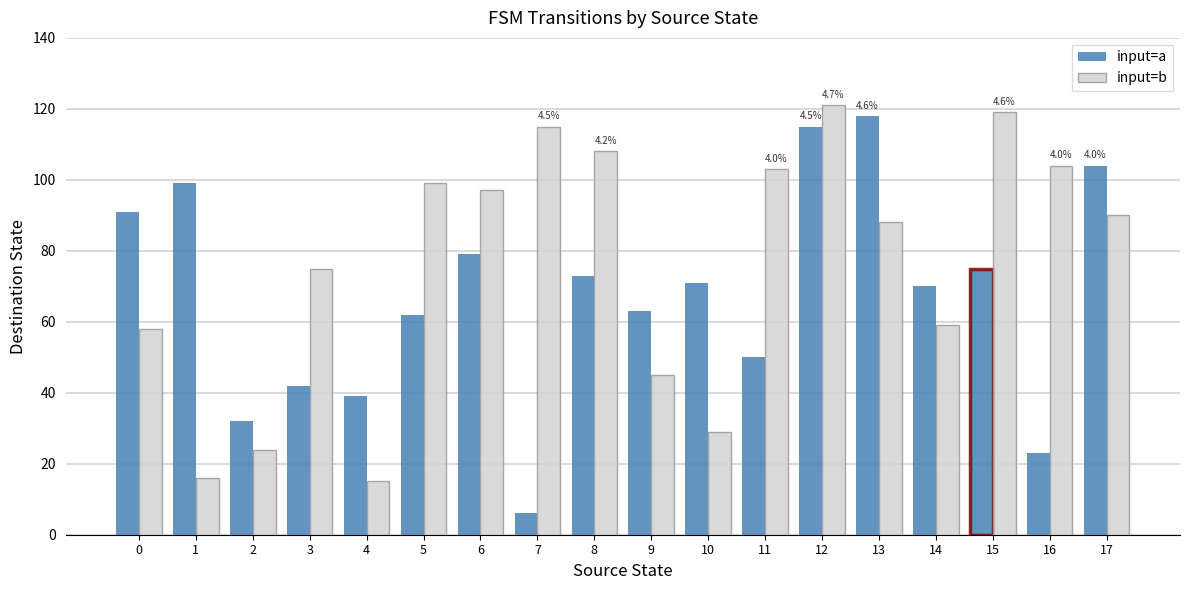

What is the value of the input=a bar at the 1st from the left?

91